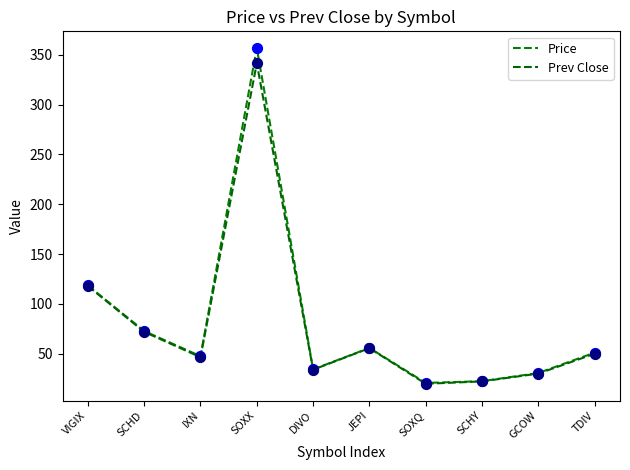

Is the value of Price at DIVO greater than the value of Prev Close at SOXQ?

Yes